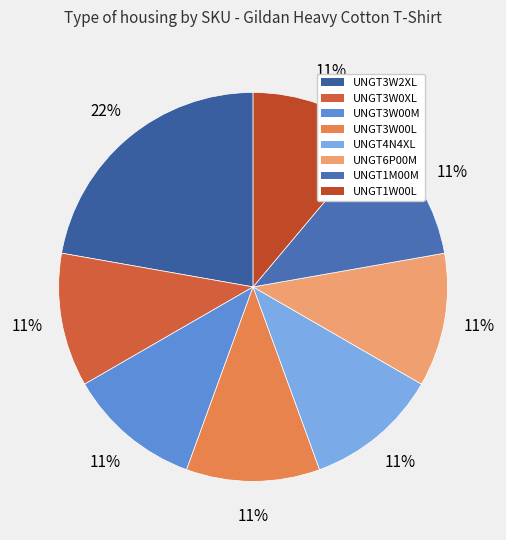

To the nearest percent, what is the difference between the largest and smallest slice percentages?

11%